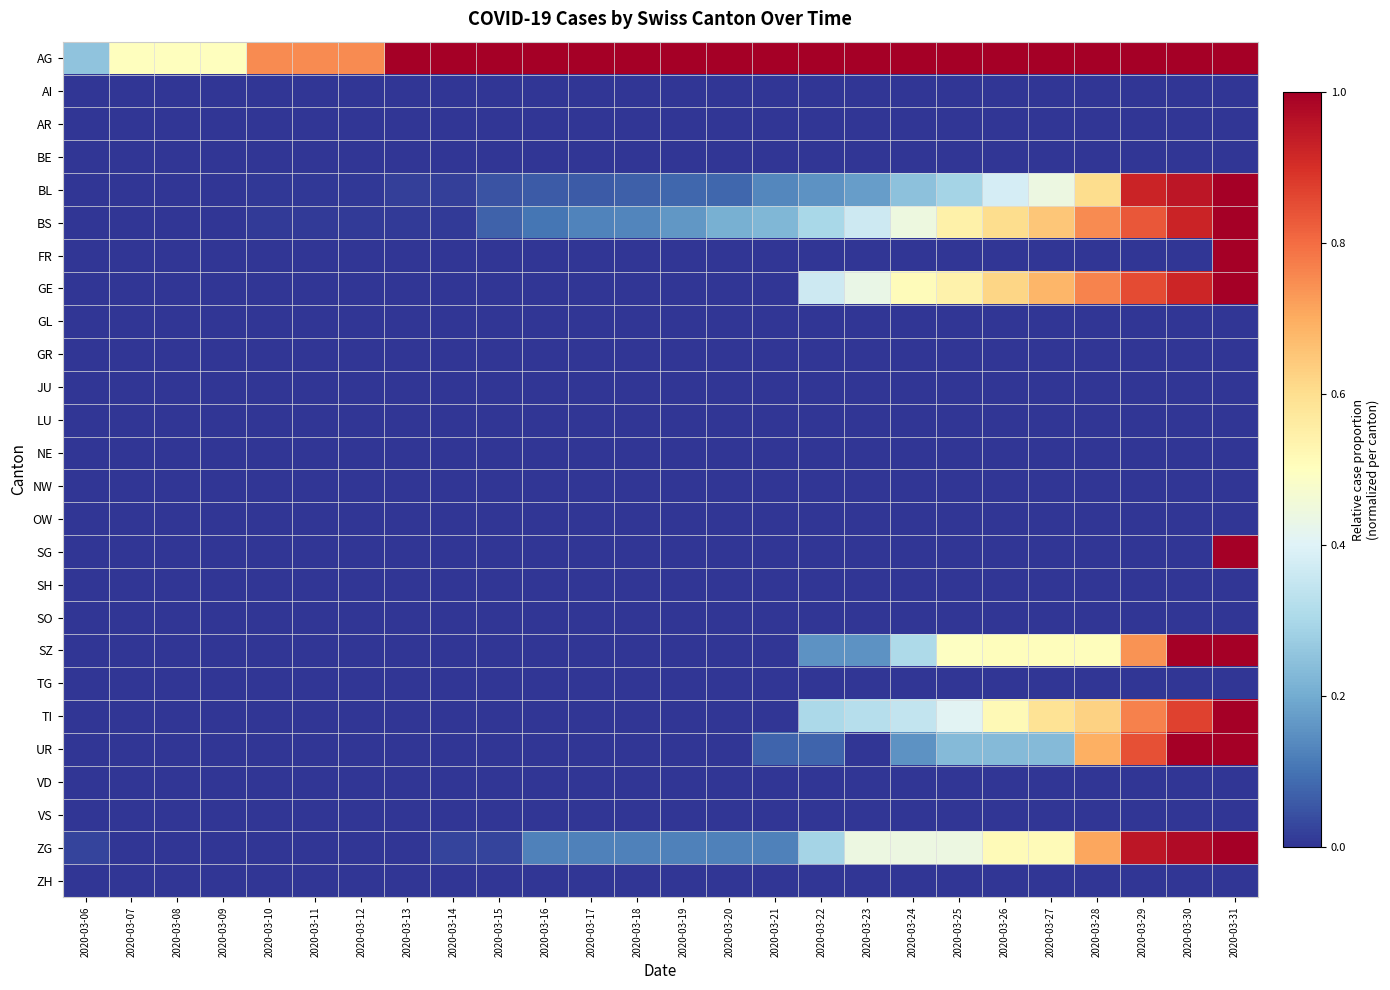

At 2020-03-10, list the series in order from largest to smallest.

AG, BS, BL, AI, AR, BE, FR, GE, GL, GR, JU, LU, NE, NW, OW, SG, SH, SO, SZ, TG, TI, UR, VD, VS, ZG, ZH